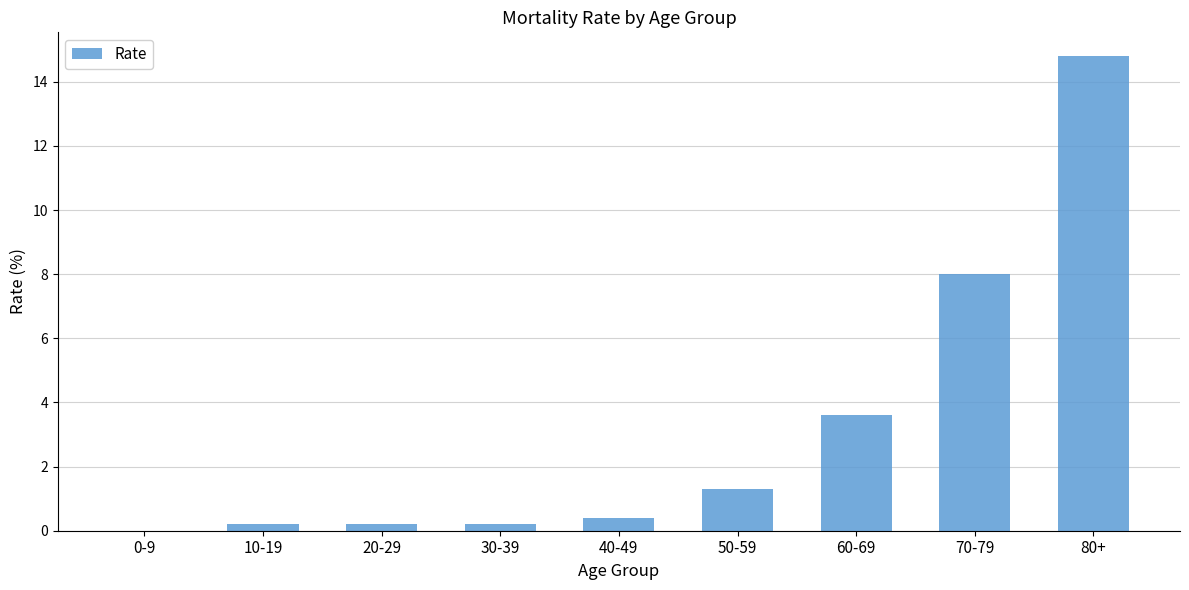

Where is the data nearest to the value 7?

70-79